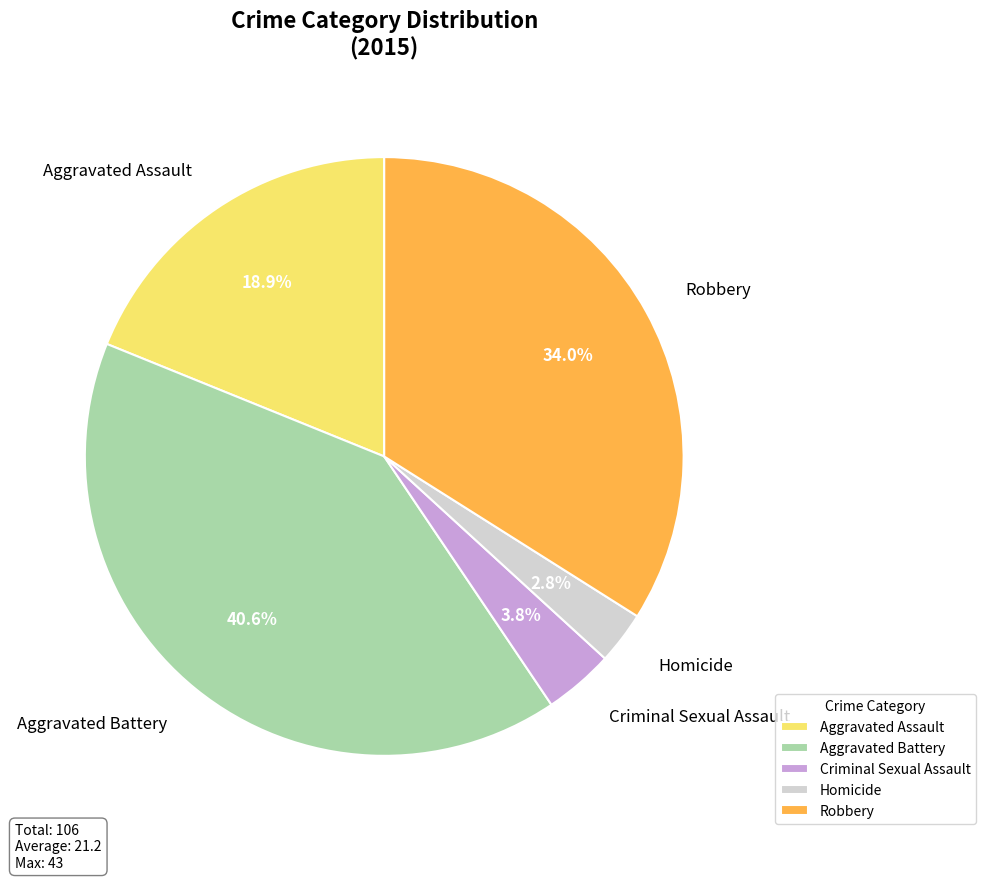

To the nearest percent, what is the difference between the largest and smallest slice percentages?

38%